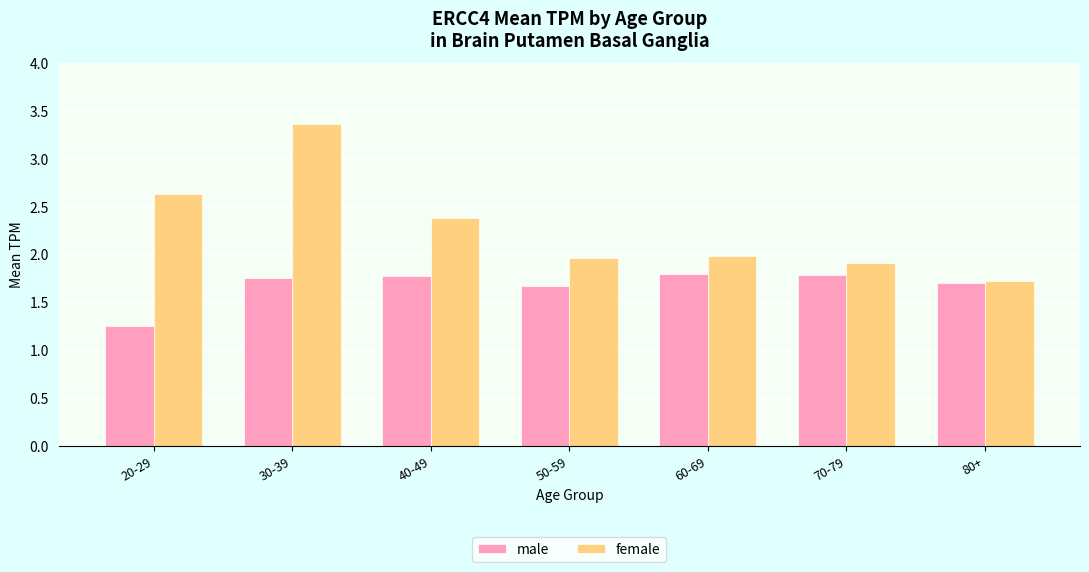

How many data points does each series have?

7